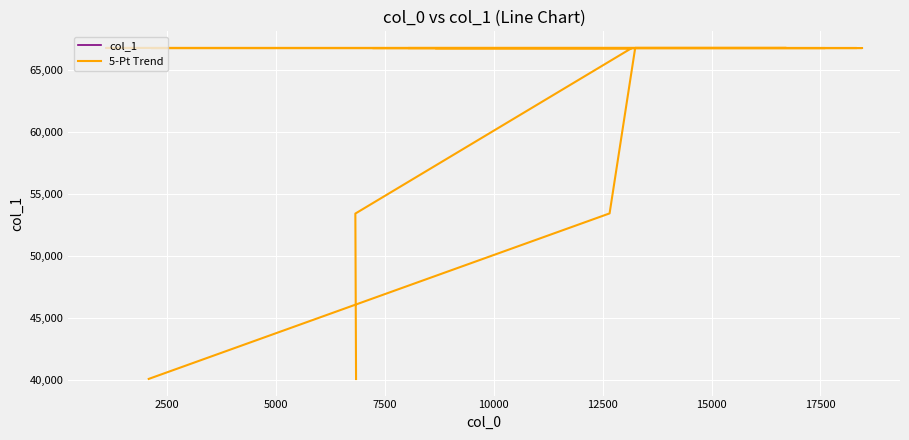

How many data points in col_1 are less than 66781?

10